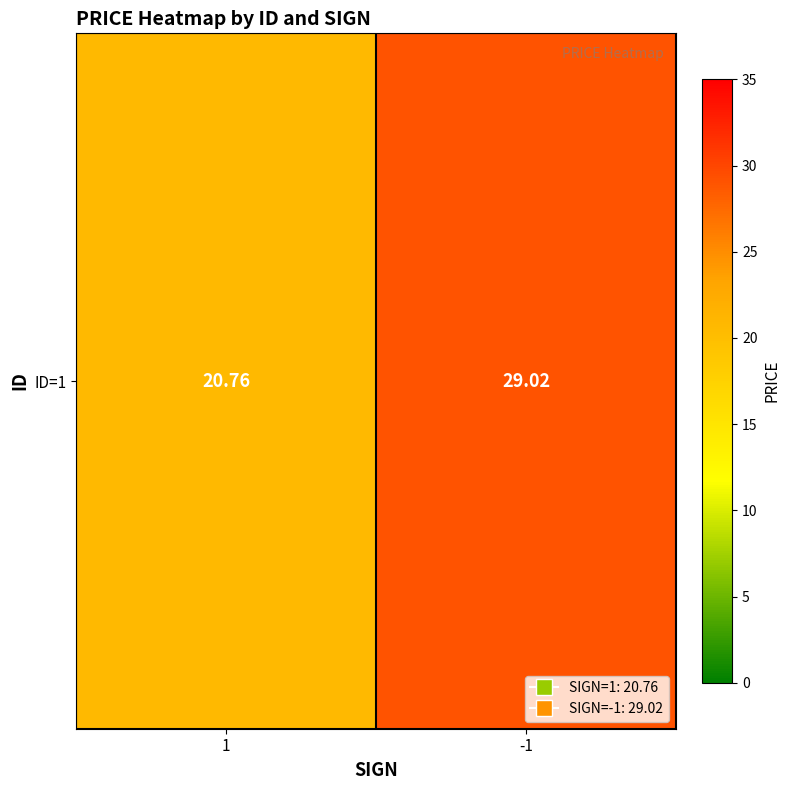

What is the smallest value displayed?

20.8